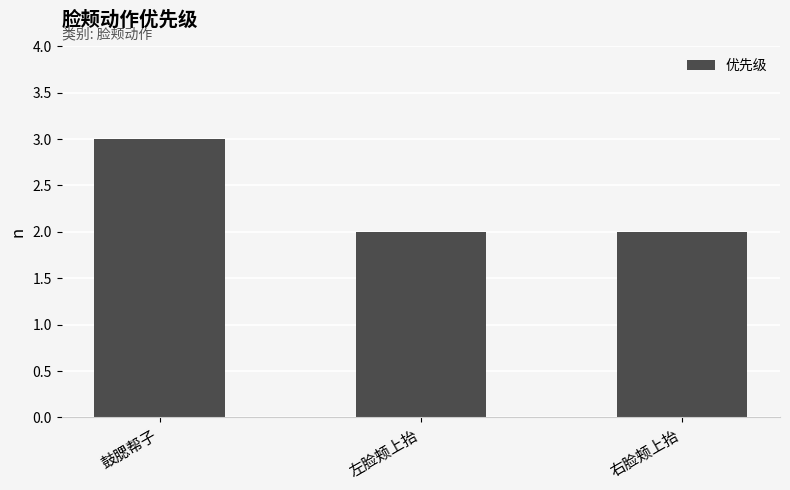

What is the difference between the values at 左脸颊上抬 and 鼓腮帮子?

1